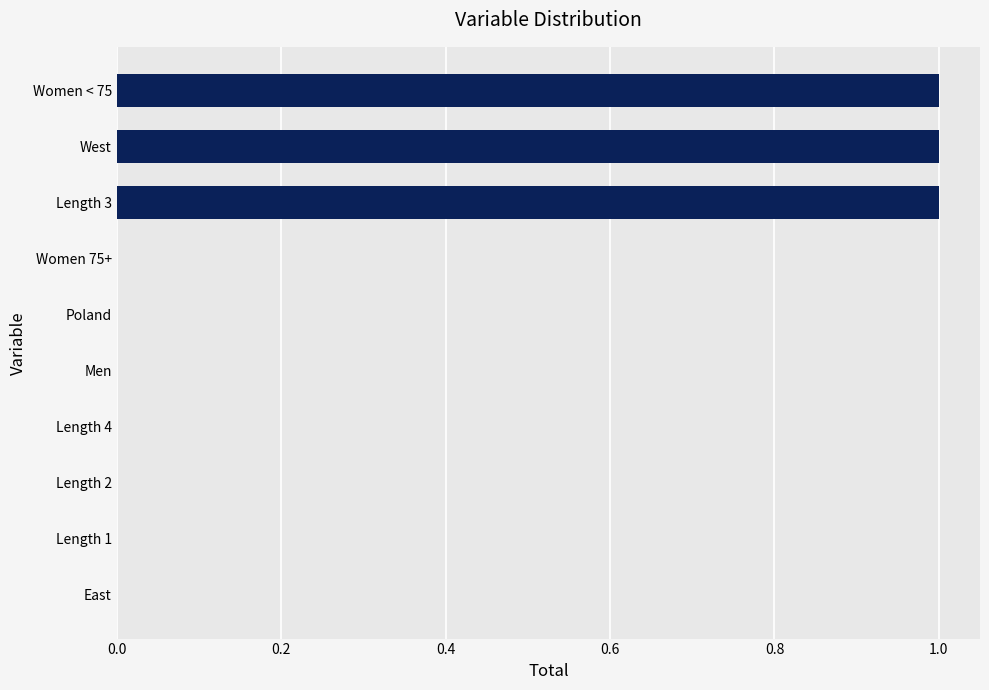

The value at Women 75+ is 0. True or false?

True